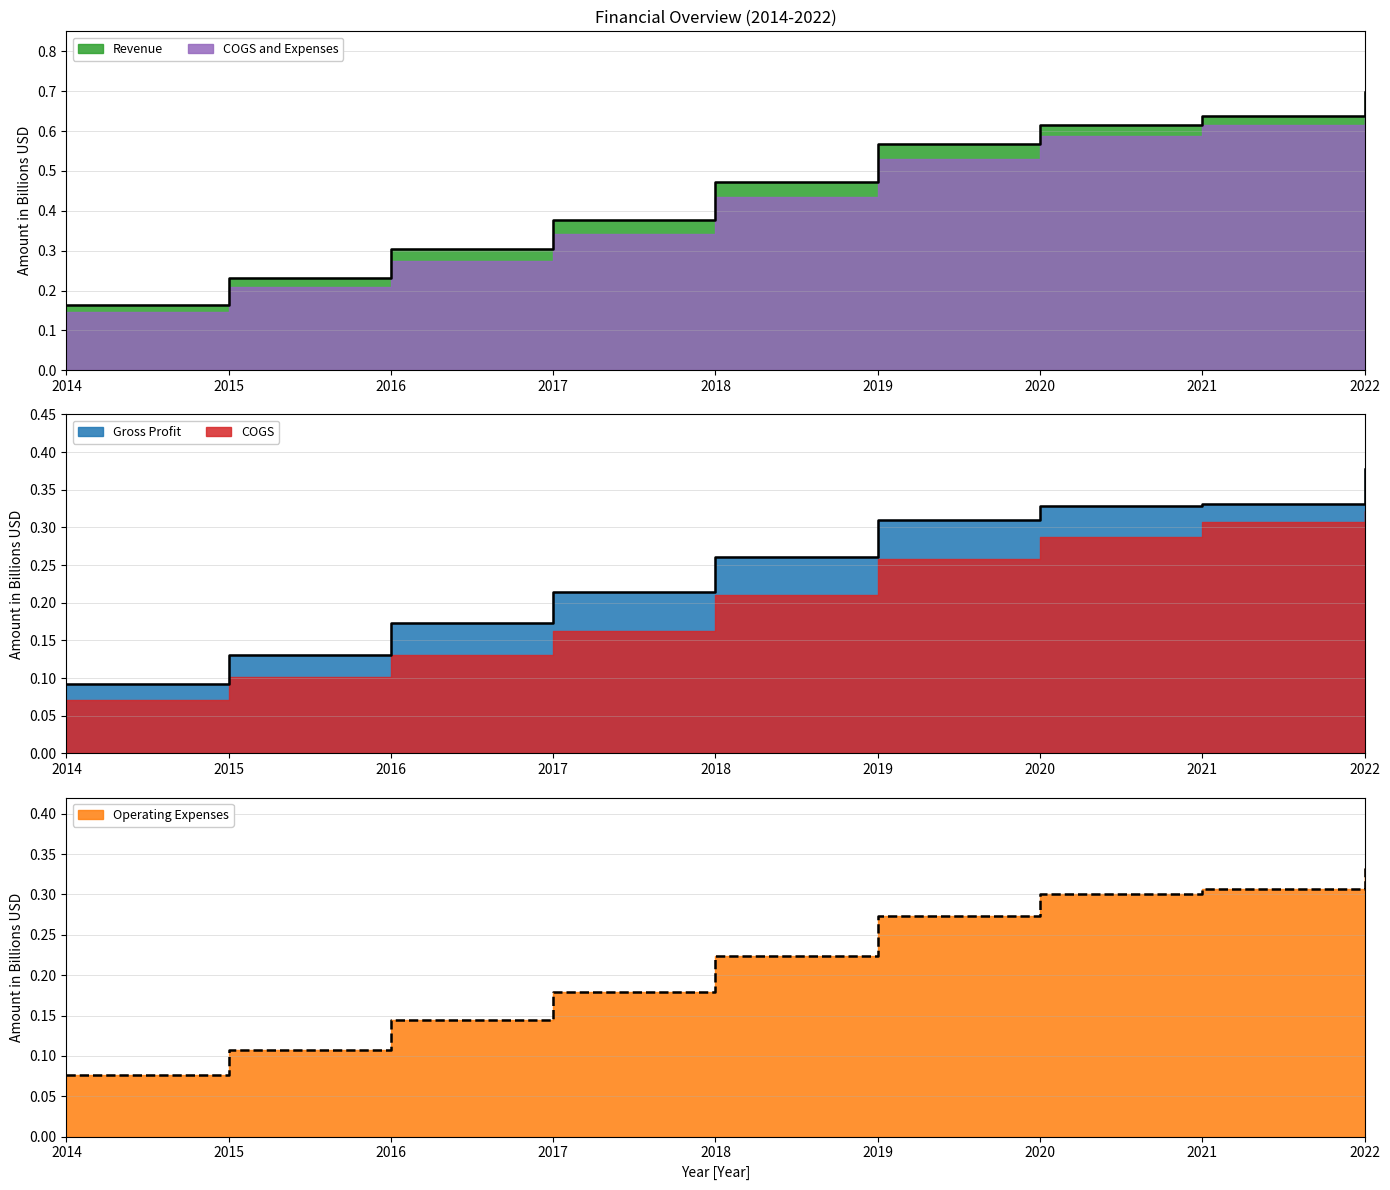

At which category is the sum across all series the highest?

2022